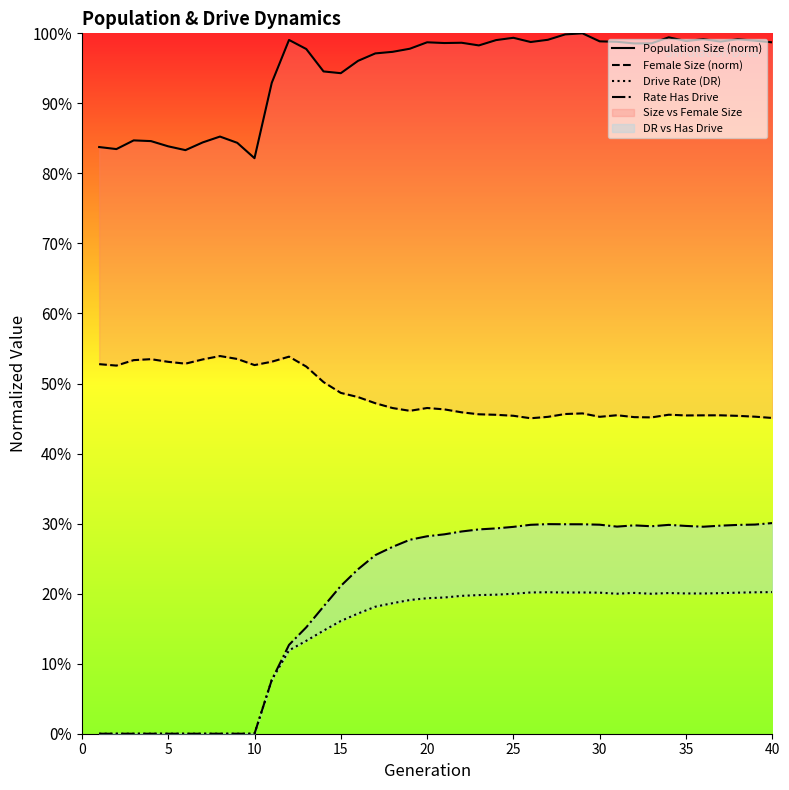

What is the minimum value for Population Size (norm)?

0.8